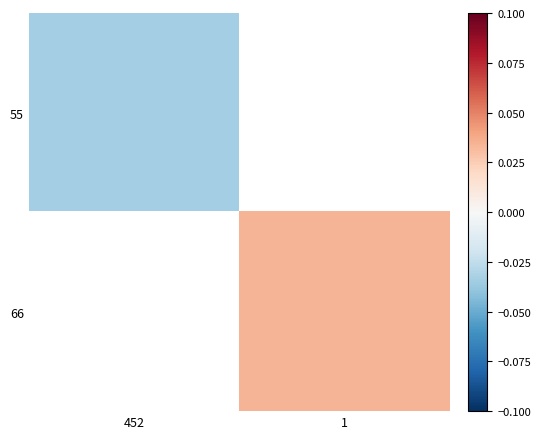

True or false: 66 has a value of 0.0 at 1.

True